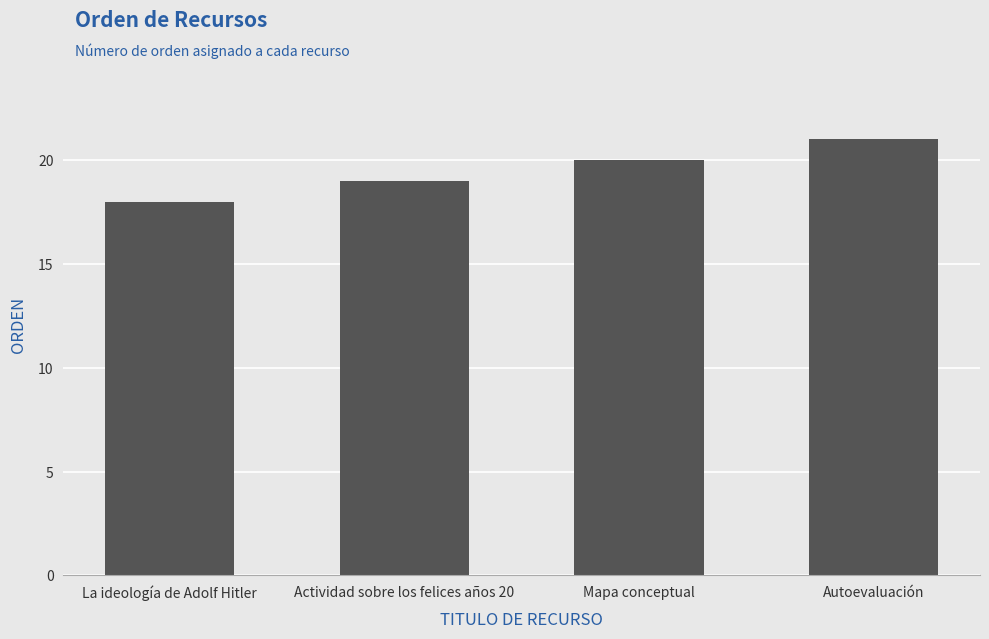

At which category does the chart reach its peak across all series?

Autoevaluación